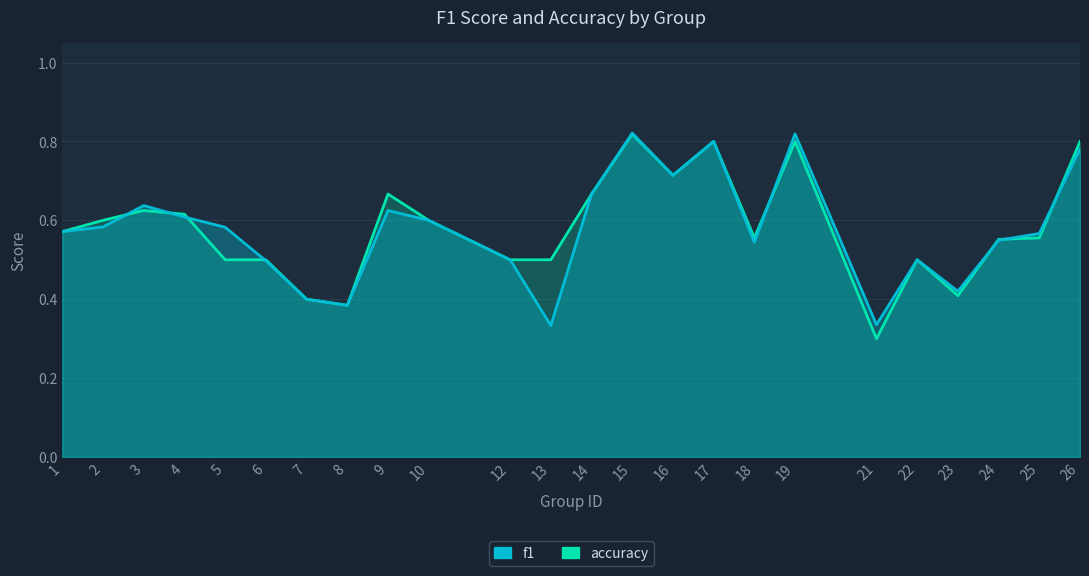

Is the value of accuracy at 5 greater than the value of f1 at 8?

Yes